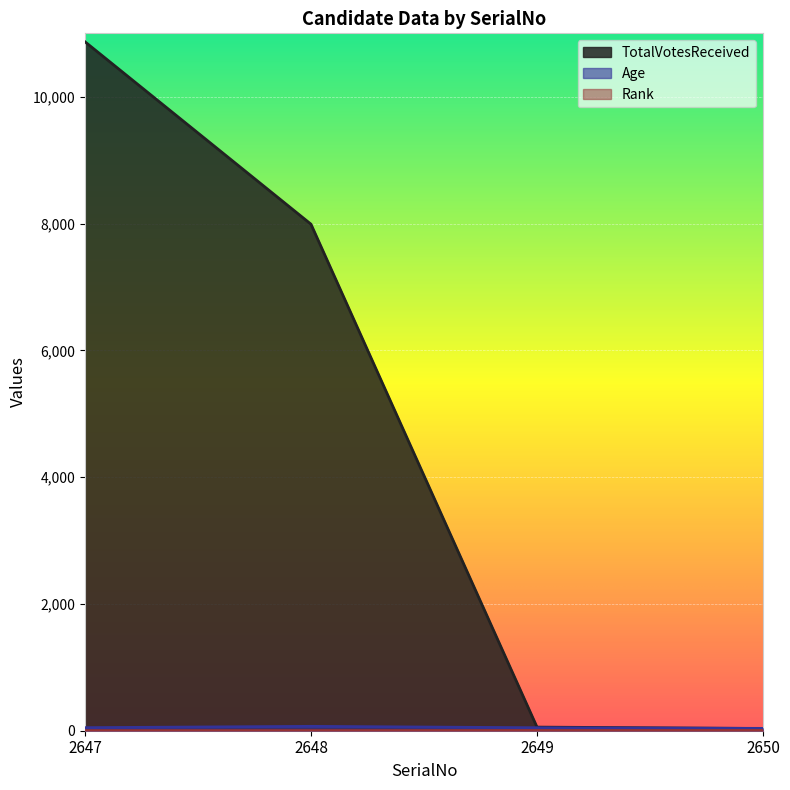

Reading left to right, list all the values displayed in this chart.

Age: 48	69	47	37
TotalVotesReceived: 10868	7990	57	35
Rank: 1	2	3	4